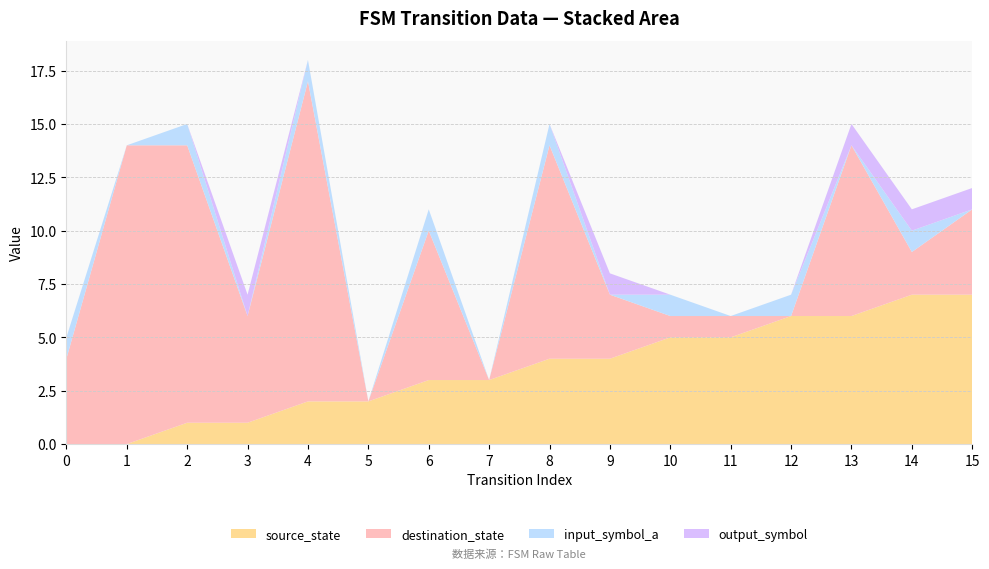

Reading right to left, transcribe all the data shown in this chart.

source_state: 7	7	6	6	5	5	4	4	3	3	2	2	1	1	0	0
destination_state: 4	2	8	0	1	1	3	10	0	7	0	15	5	13	14	4
input_symbol_a: 0	1	0	1	0	1	0	1	0	1	0	1	0	1	0	1
output_symbol: 1	1	1	0	0	0	1	0	0	0	0	0	1	0	0	0